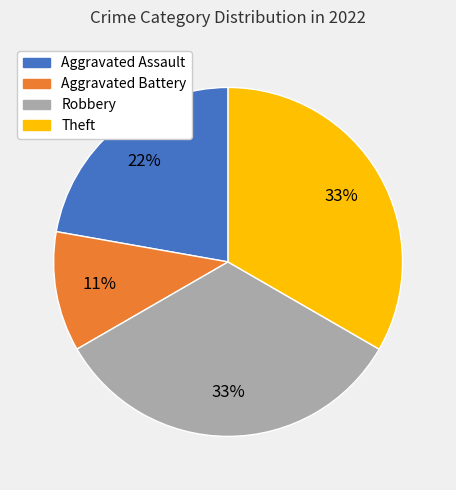

To the nearest percent, what is the average slice percentage?

25%